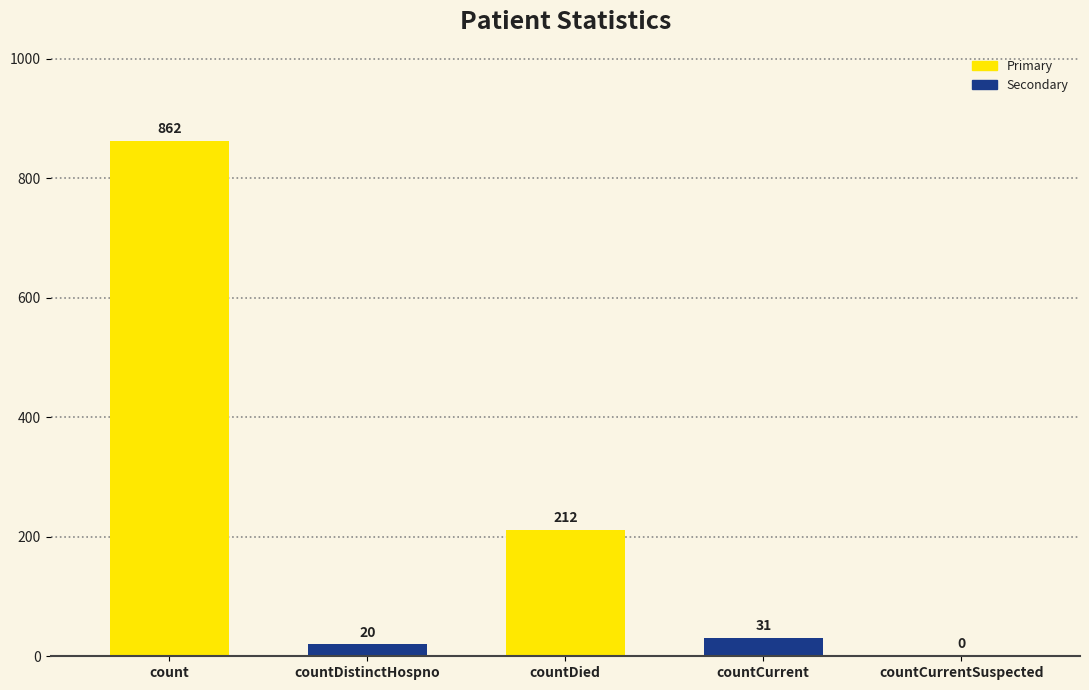

Where is the data nearest to the value 431?

countDied